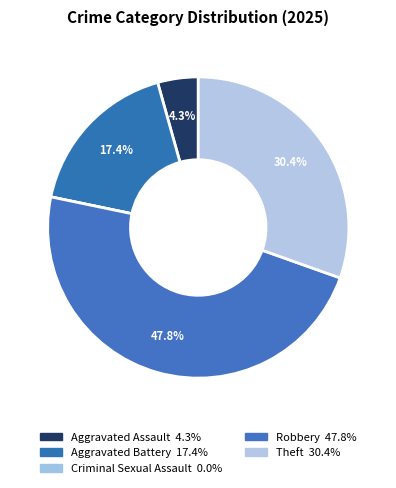

How many slices are in this pie chart?

5